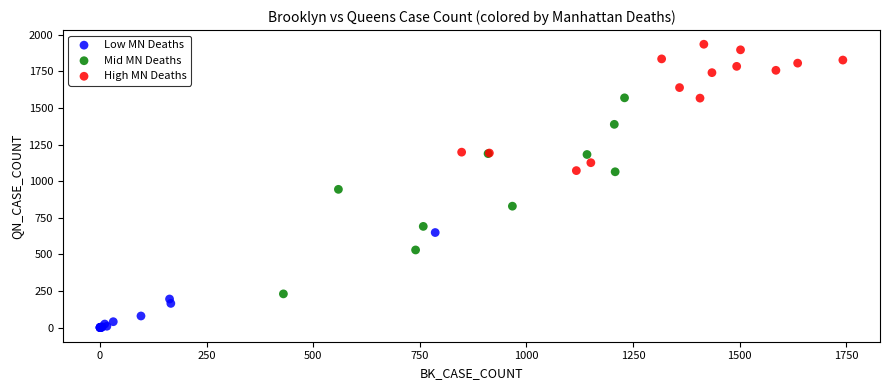

Which series has the largest Y range (max minus min)?

Mid MN Deaths